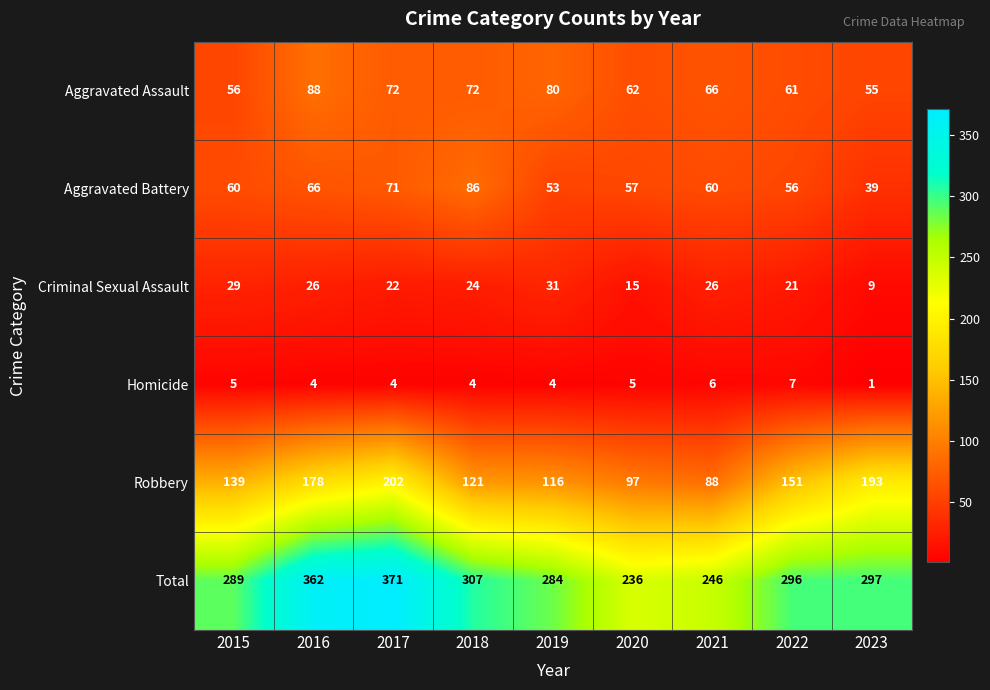

Which series has the largest range (max minus min)?

Total